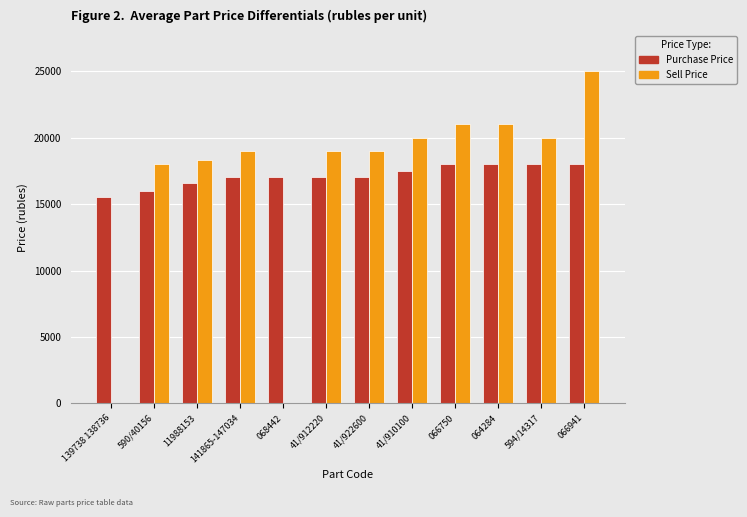

Read the Purchase Price value at 068442, to the nearest 10.

17000